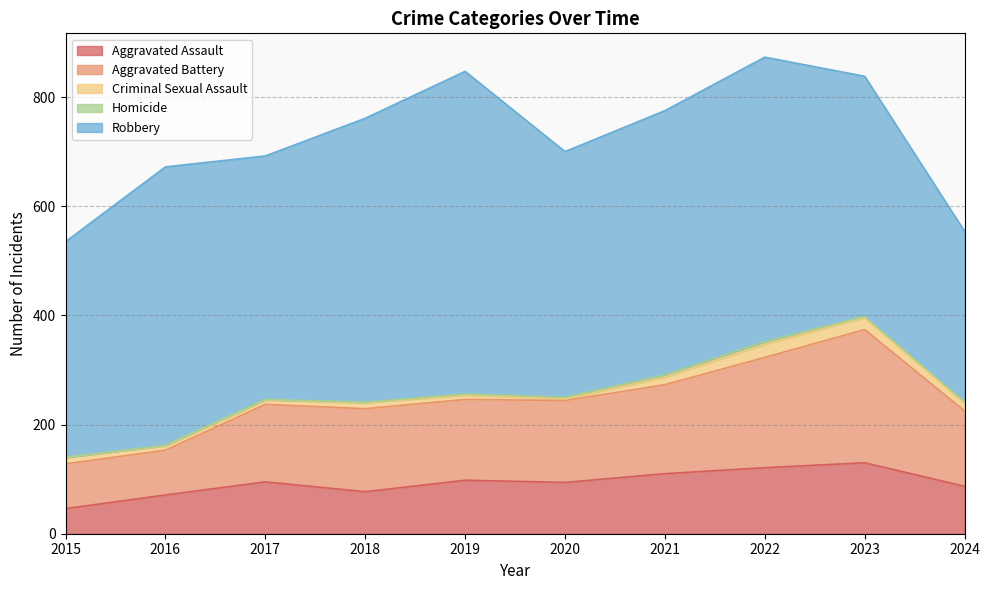

What is the sum of the Aggravated Battery values at 2017 and 2015?

224